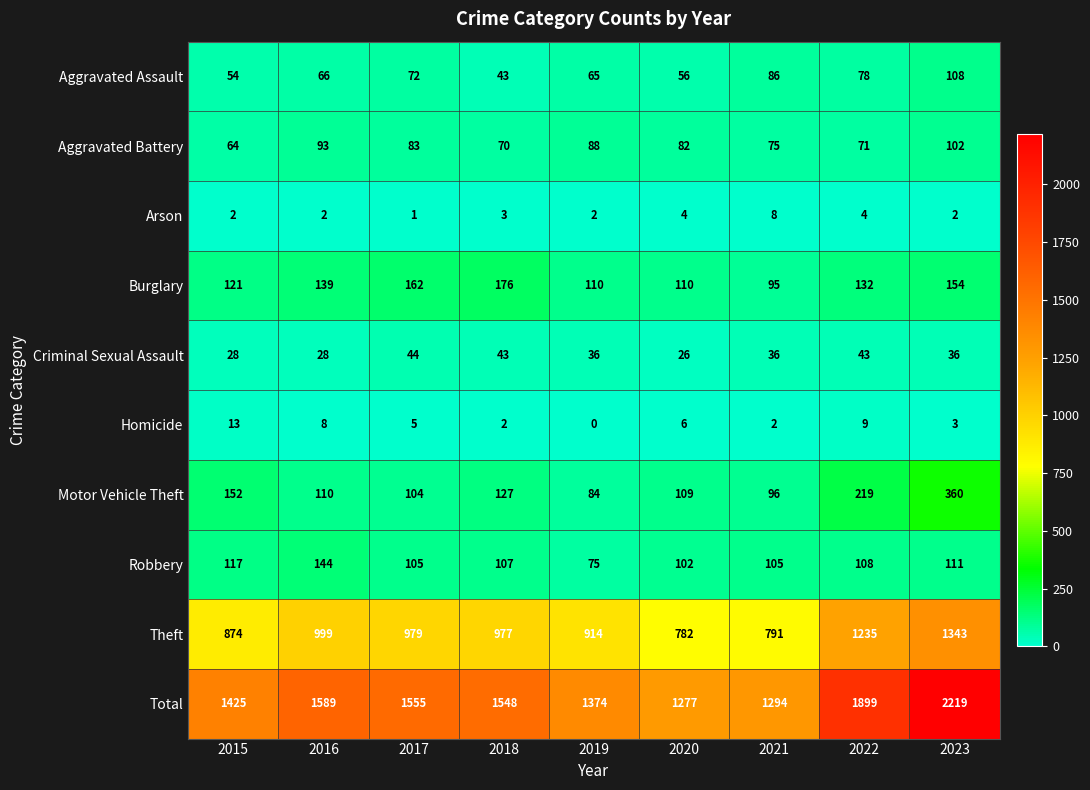

Rank the categories by Aggravated Assault value from highest to lowest.

2023, 2021, 2022, 2017, 2016, 2019, 2020, 2015, 2018